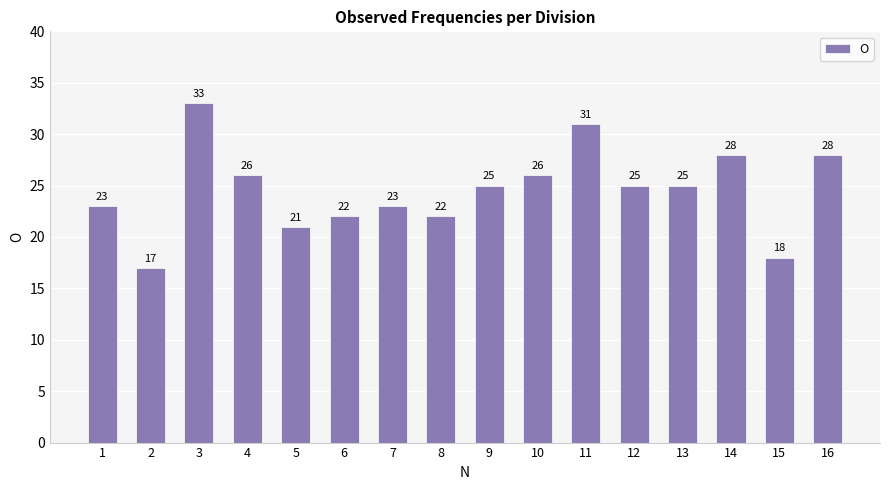

What is the difference between the values at 11 and 13?

6